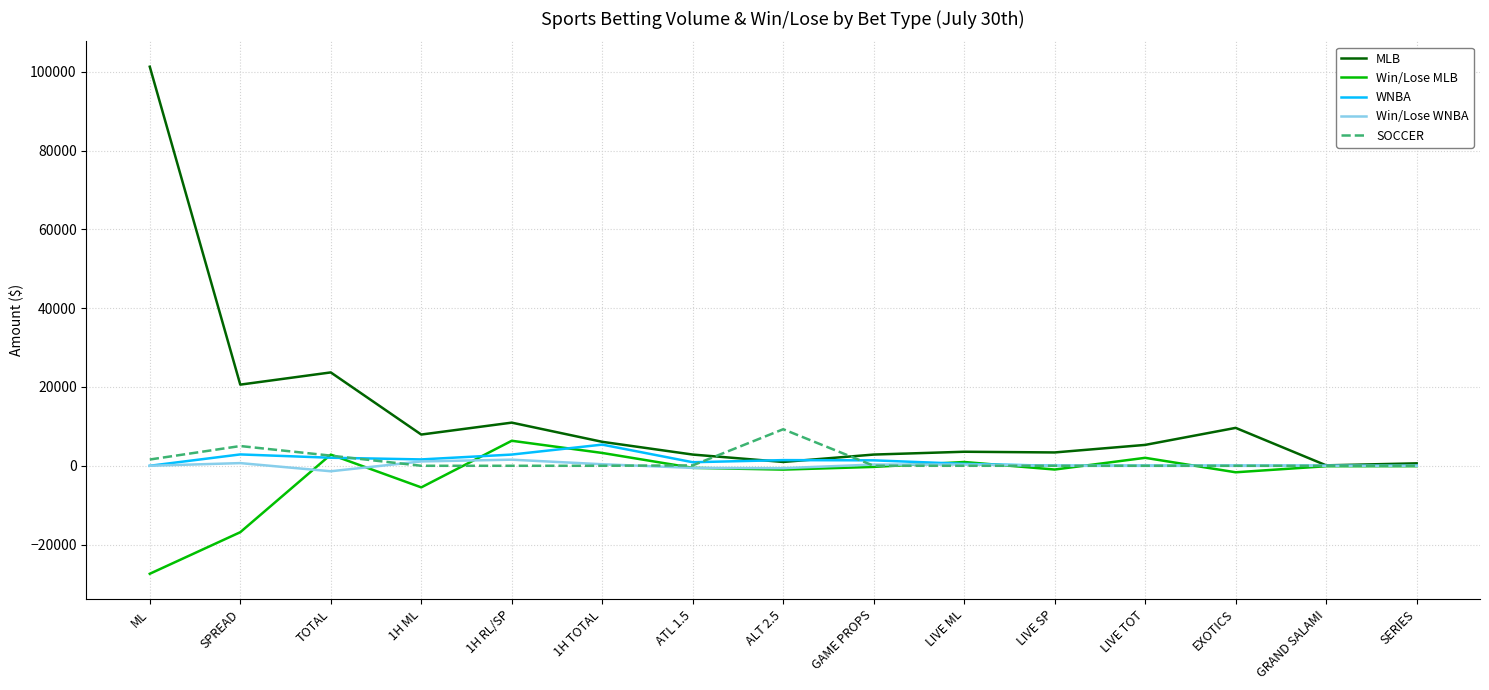

At which category does the chart reach its peak across all series?

ML